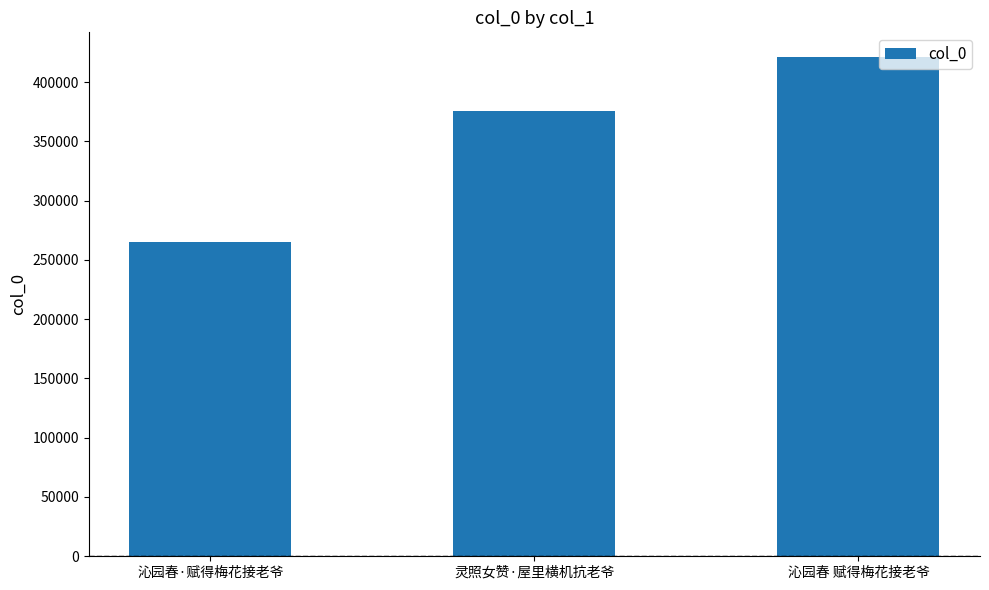

What is the change in value from 沁园春·赋得梅花接老爷 to 灵照女赞·屋里横机抗老爷?

+110309